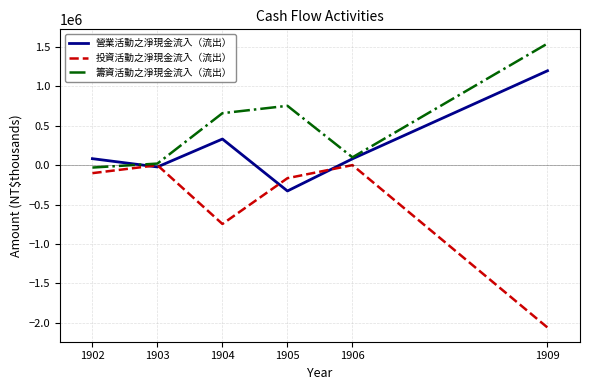

In 投資活動之淨現金流入（流出）, how many points are higher than both neighbors (excluding endpoints)?

2